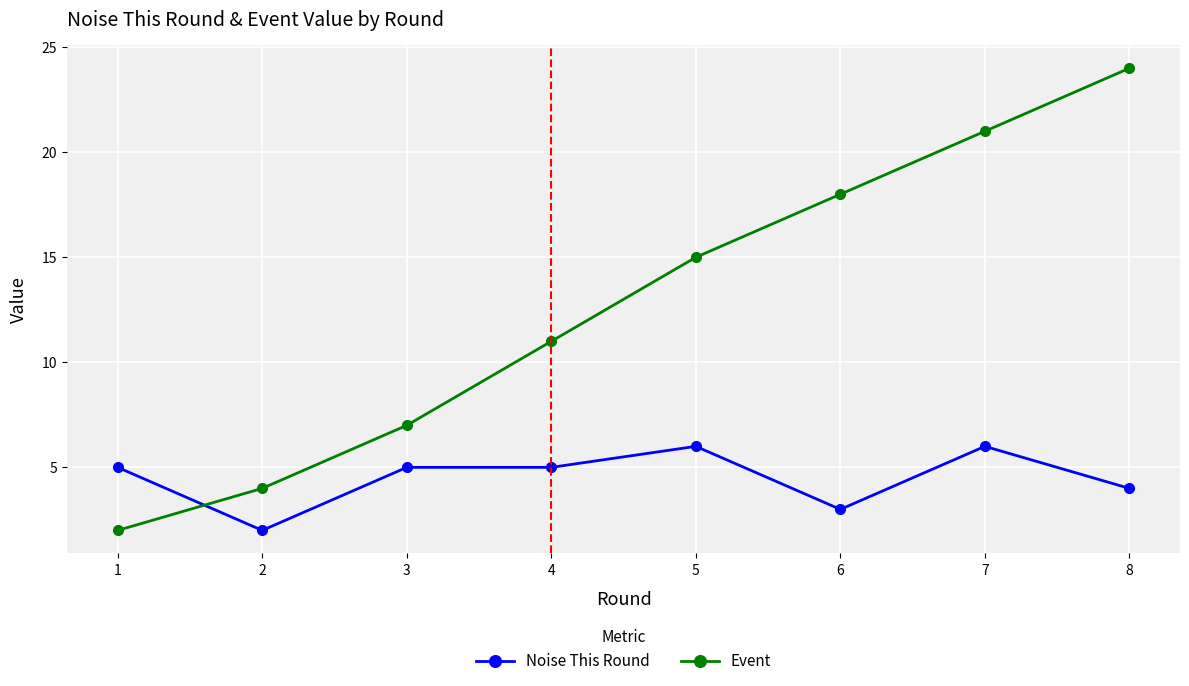

Does the chart have visible grid lines?

Yes